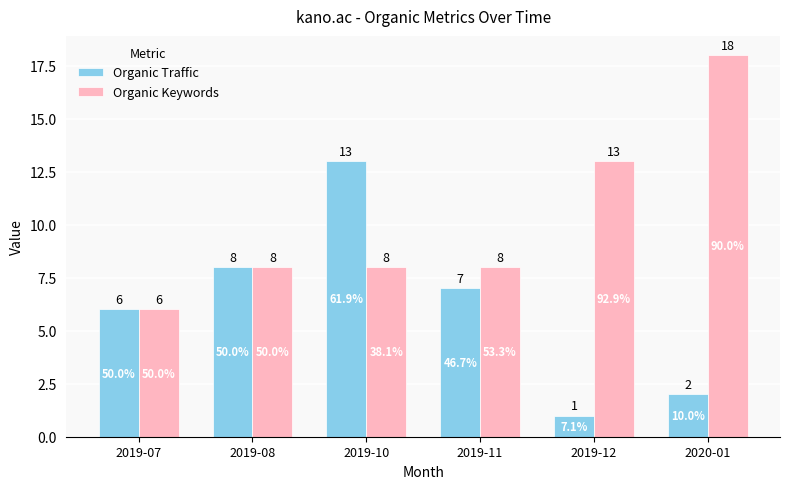

How many distinct data groups are displayed?

2